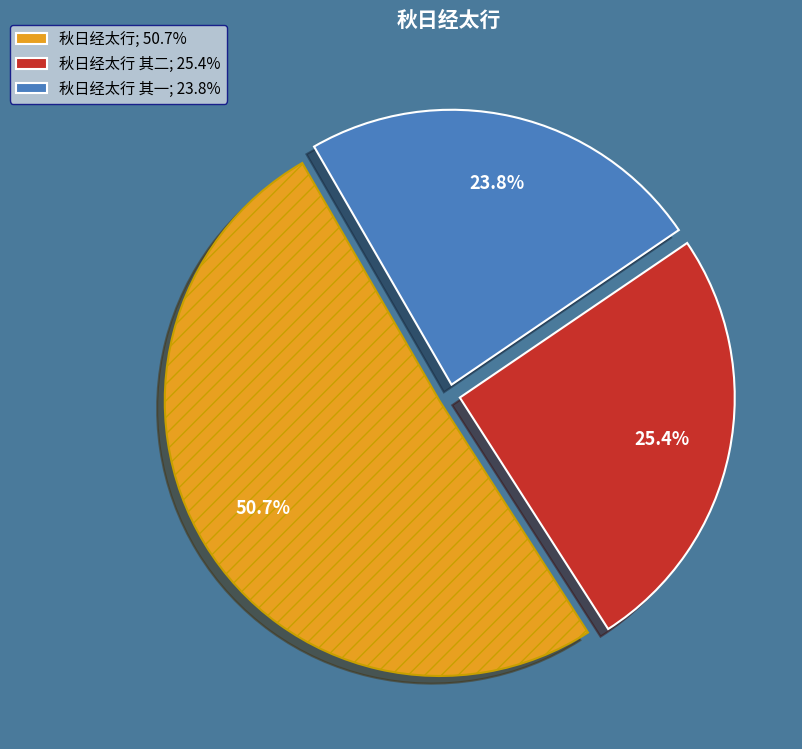

Is there any slice that represents more than half of the pie?

Yes